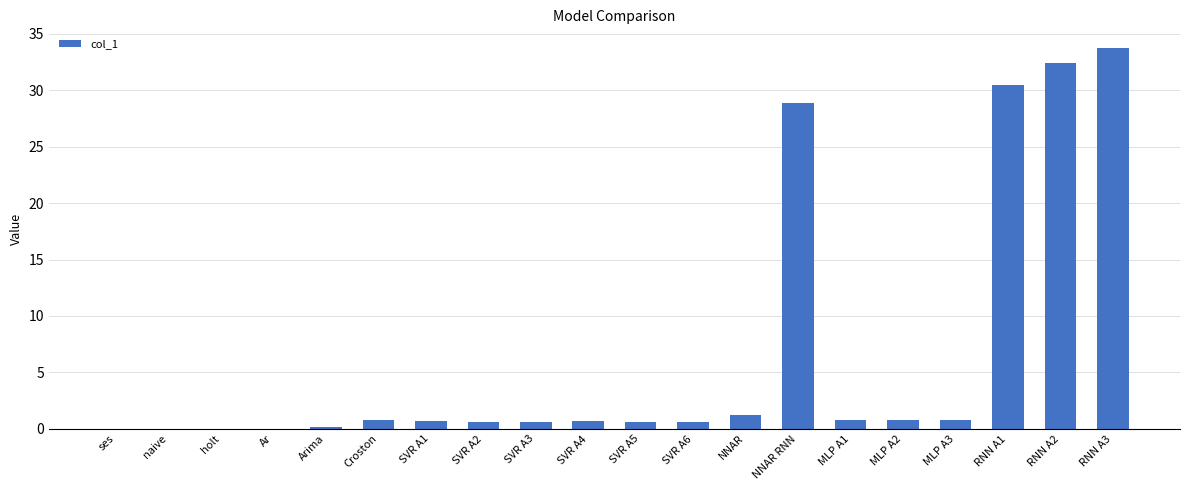

Which category has the highest value across all series?

RNN A3